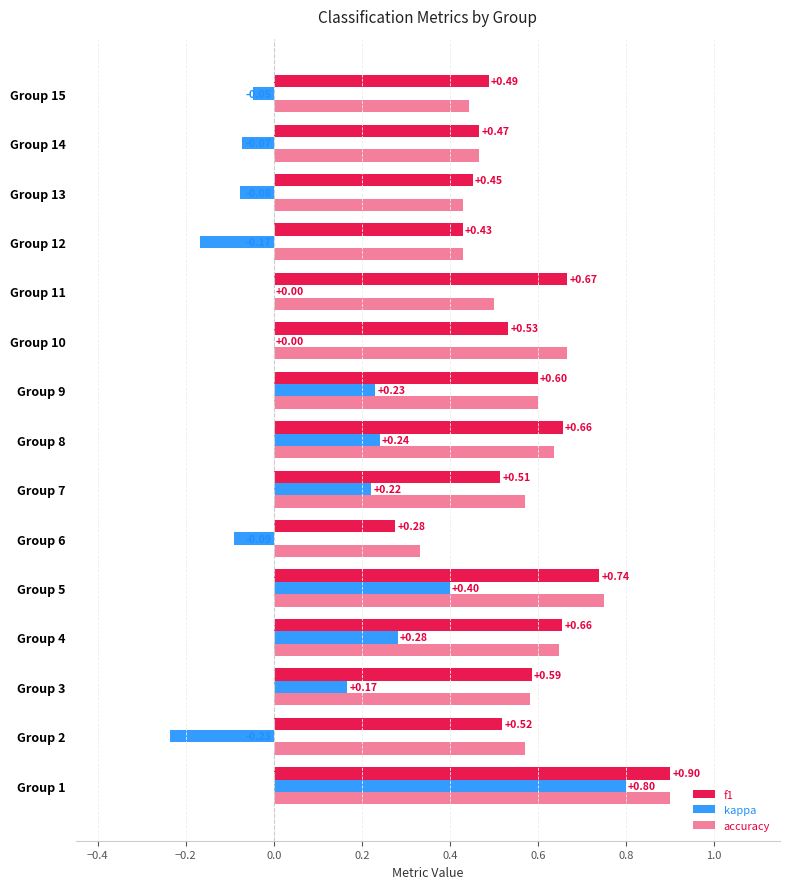

How many categories are shown in the chart?

15